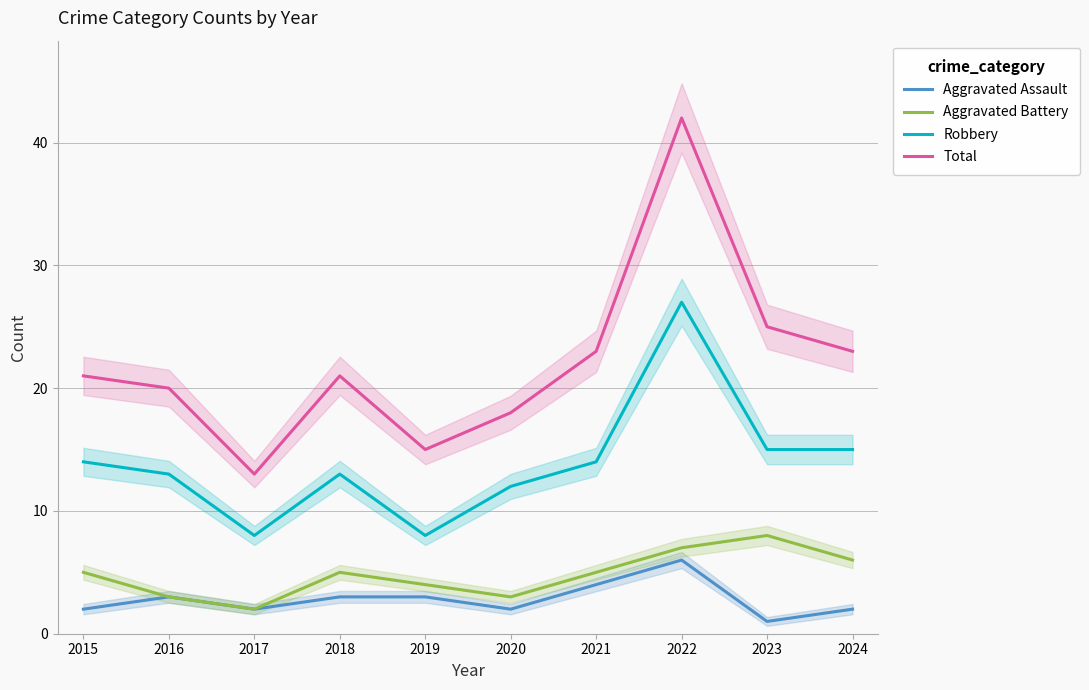

At which label is Robbery closest to 17?

2023